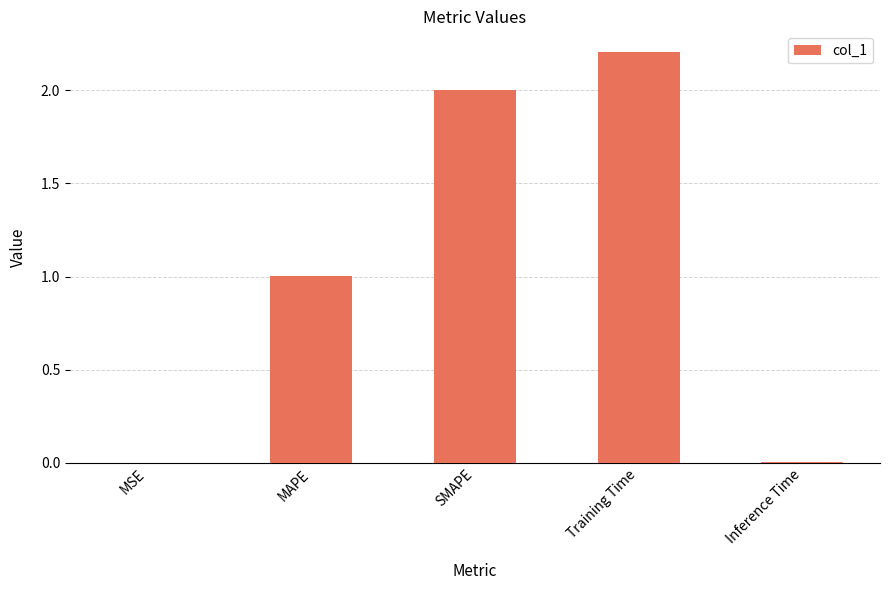

What is the sum of all values?

5.2